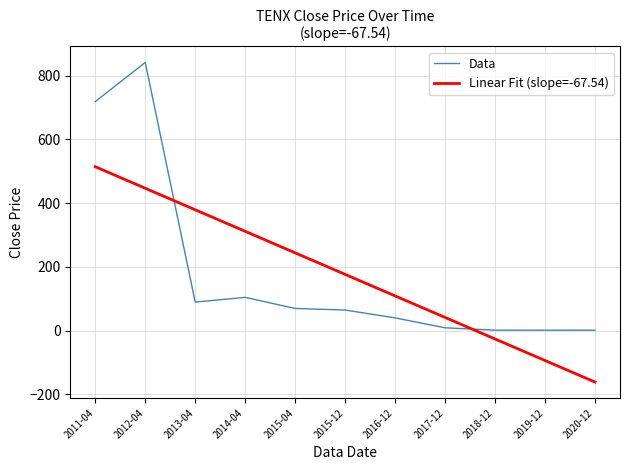

Where is Data nearest to the value 421?

2011-04